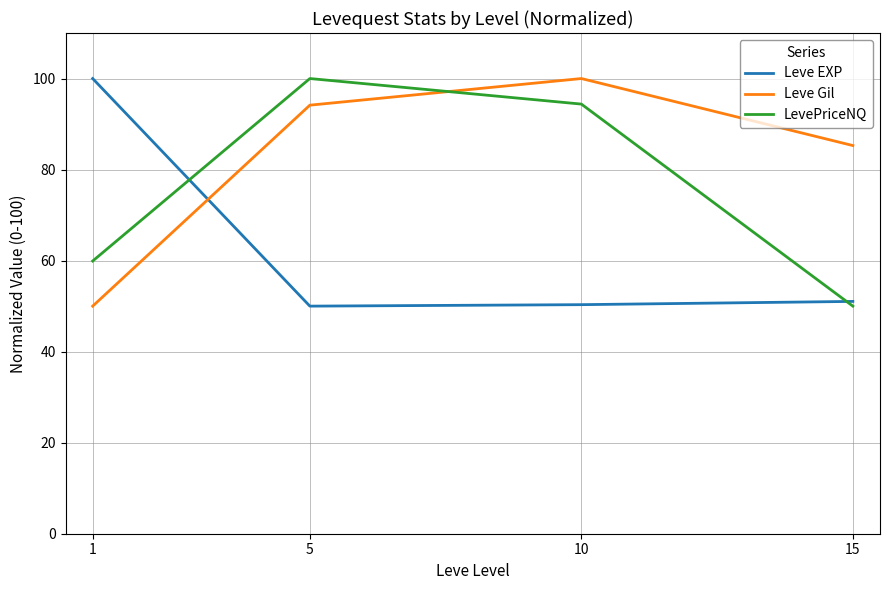

What is the total value across all series at 5?

244.2